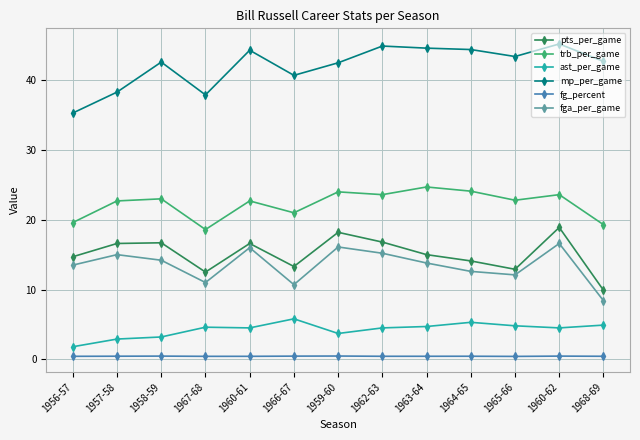

Read the ast_per_game value at 1962-63.

4.5